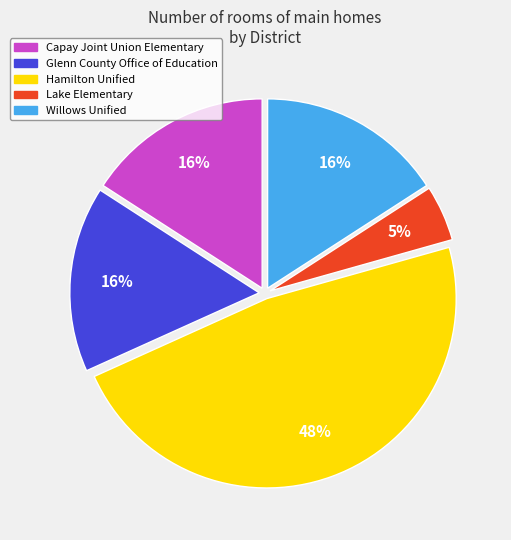

Which slice is the largest?

Hamilton Unified